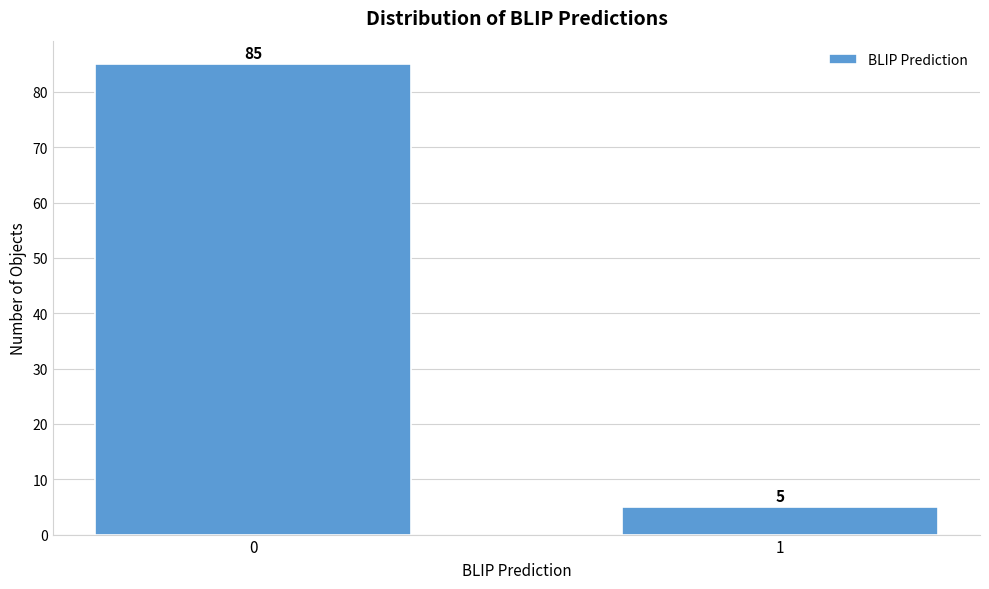

Reading left to right, what are all the values shown in this chart?

85	5